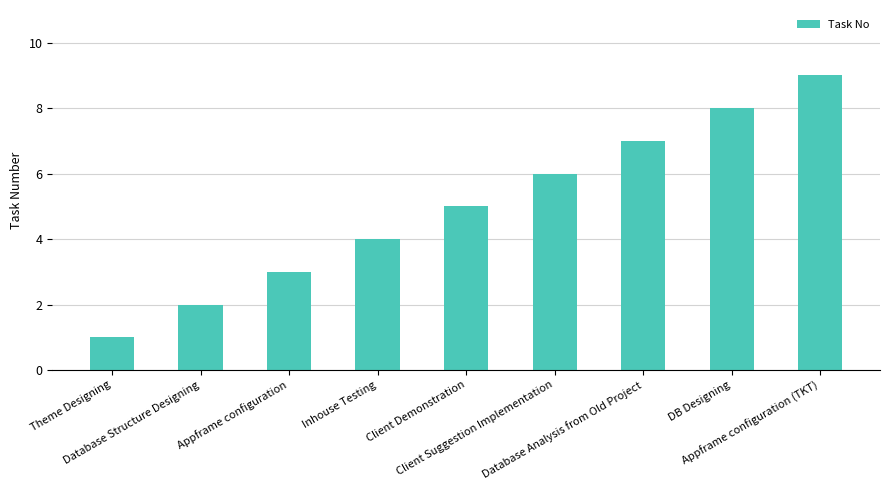

Does the chart contain stacked bars?

No